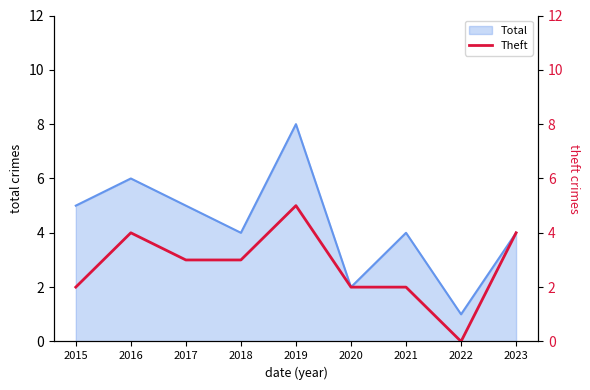

What is the sum of all values?

25